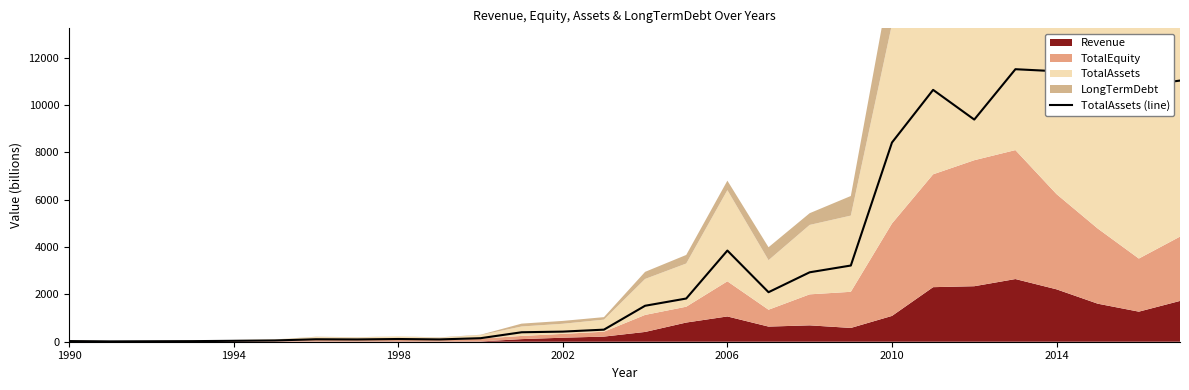

What is the maximum value shown in the chart?

11508.6